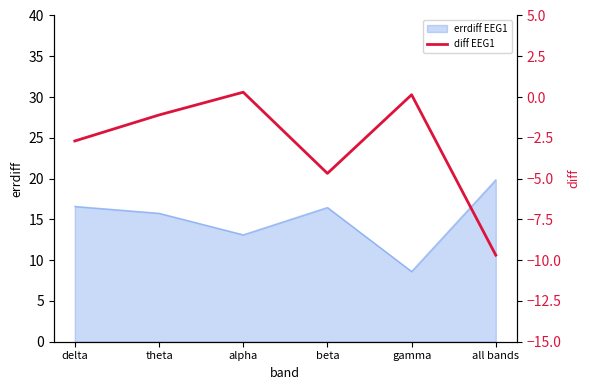

What is the average value?

-3.0